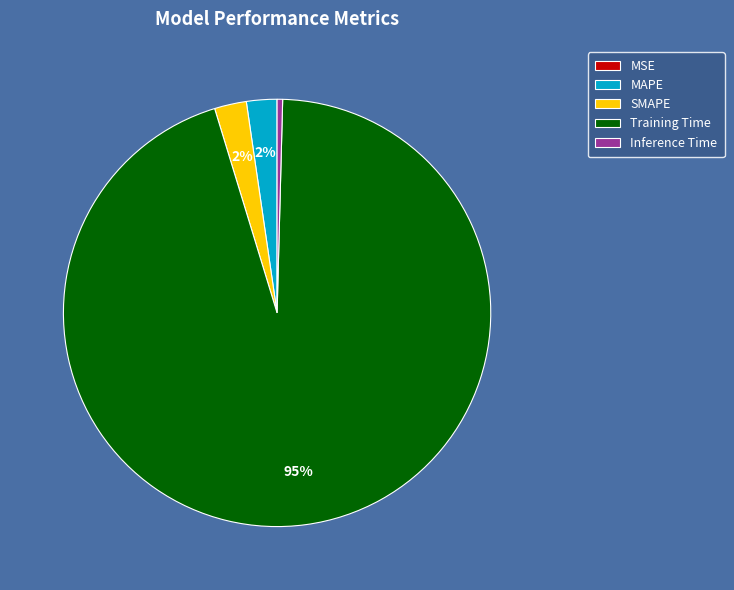

Which slice is the largest?

Training Time